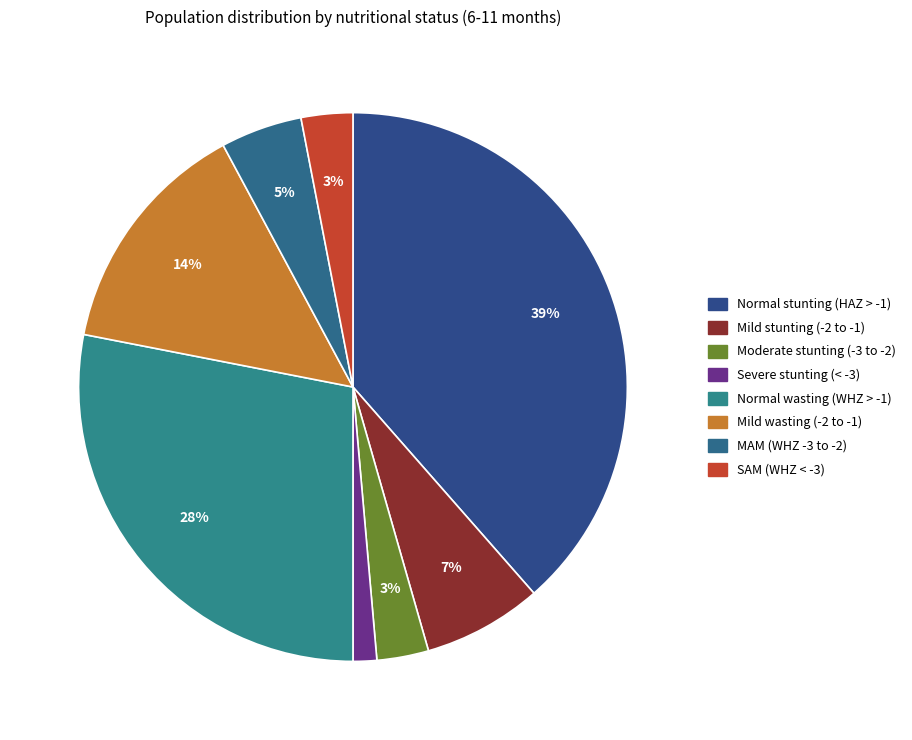

How many segments does this pie chart have?

8